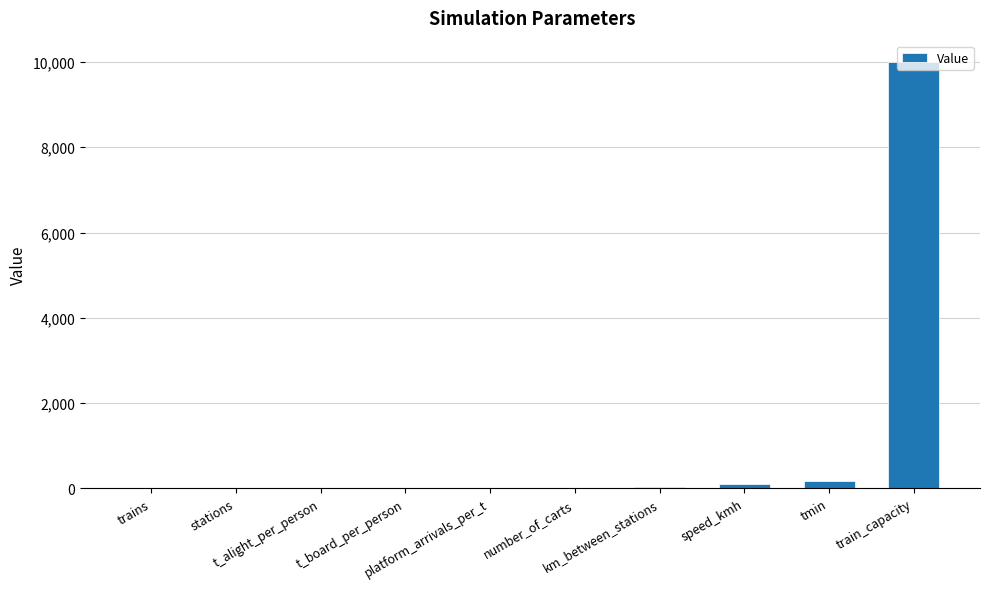

Read the value at platform_arrivals_per_t.

0.1